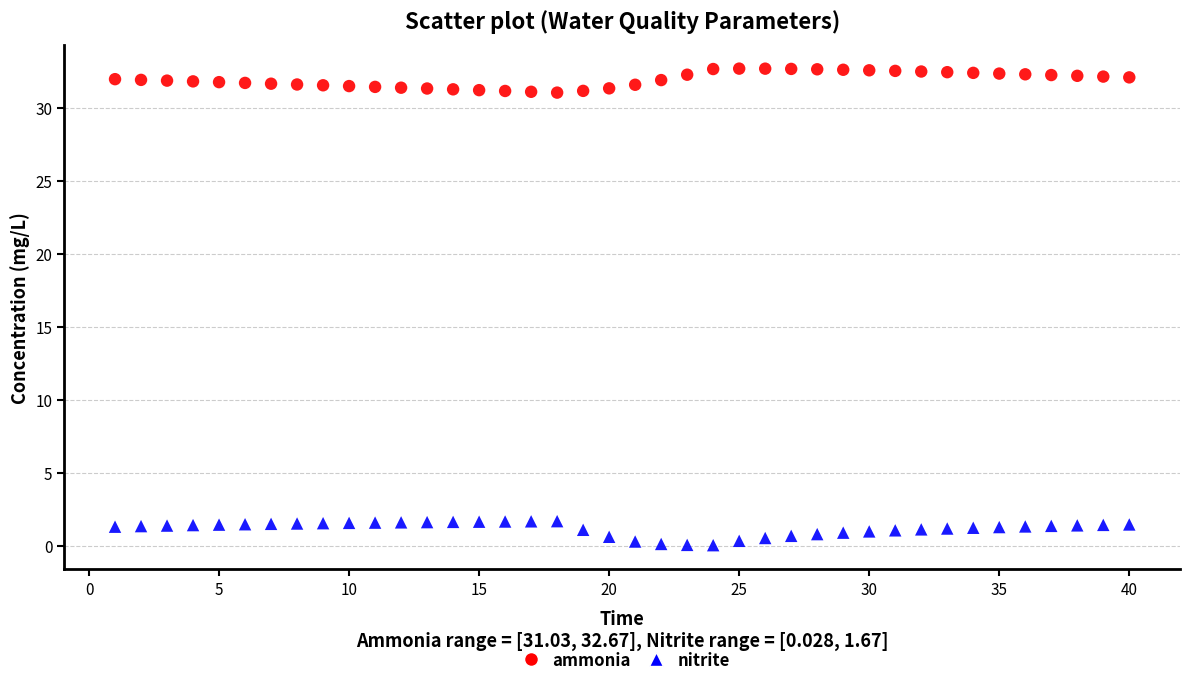

Across all data points, what is the range of Y values (max minus min)?

32.6